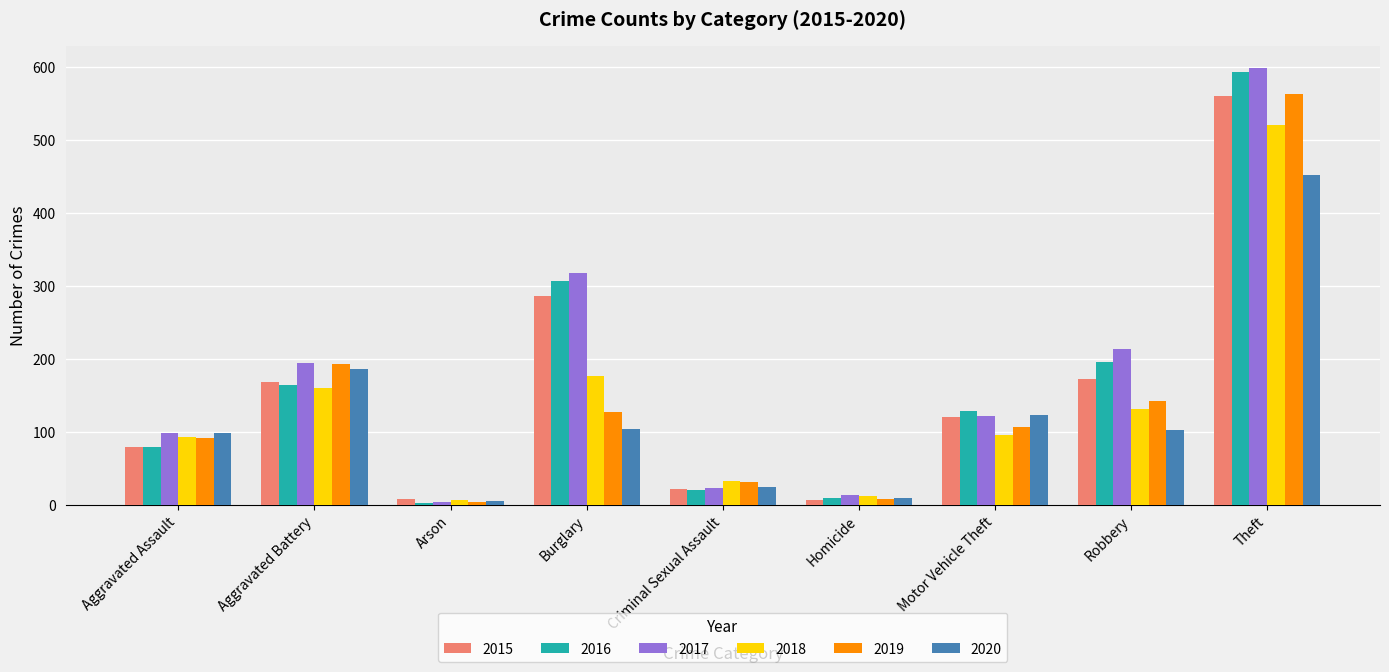

What is the average value of the 2016 series?

167